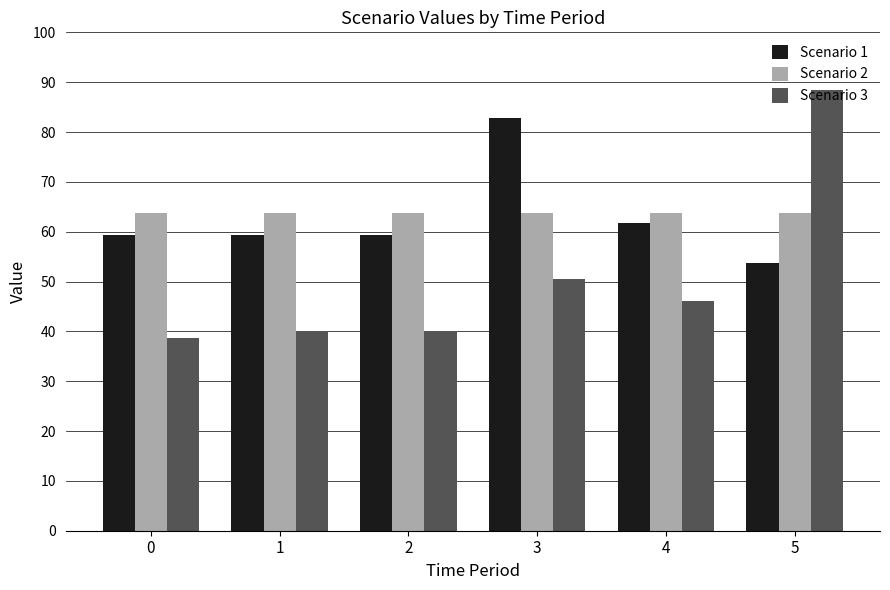

Where does the Scenario 3 series first go above 46?

3